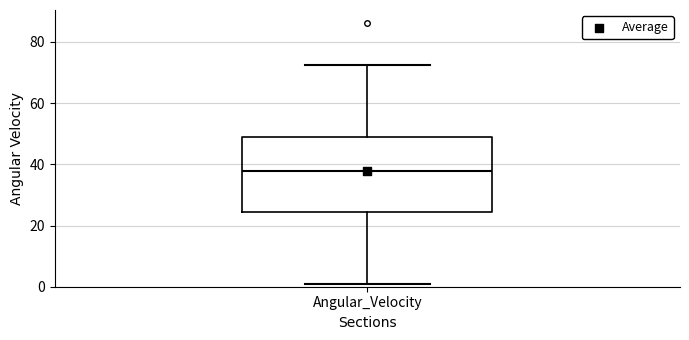

Read this box plot against the y-axis: the position of the median line, the range covered by the box, and the ends of both whiskers. The values are not printed on the chart, so give them approximately, as read against the axis.

median 38, box 24 to 48, whiskers 2 to 72